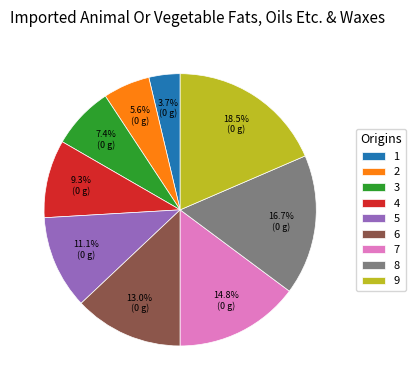

Does 4 represent more than half of the total?

No